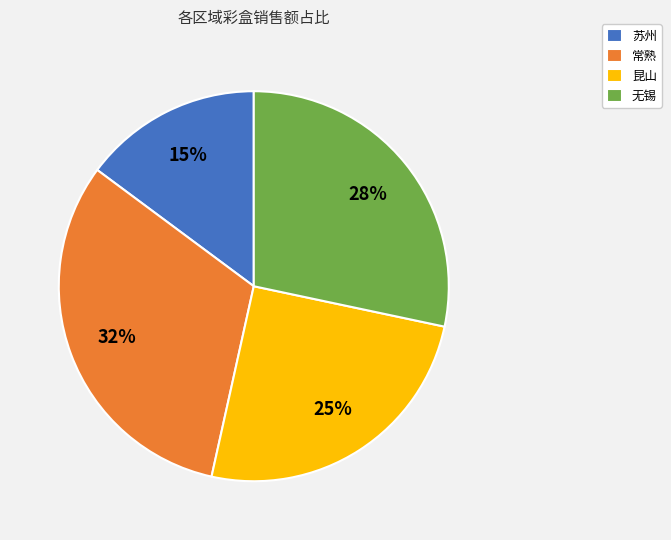

To the nearest percent, what is the difference between the largest and smallest slice percentages?

17%